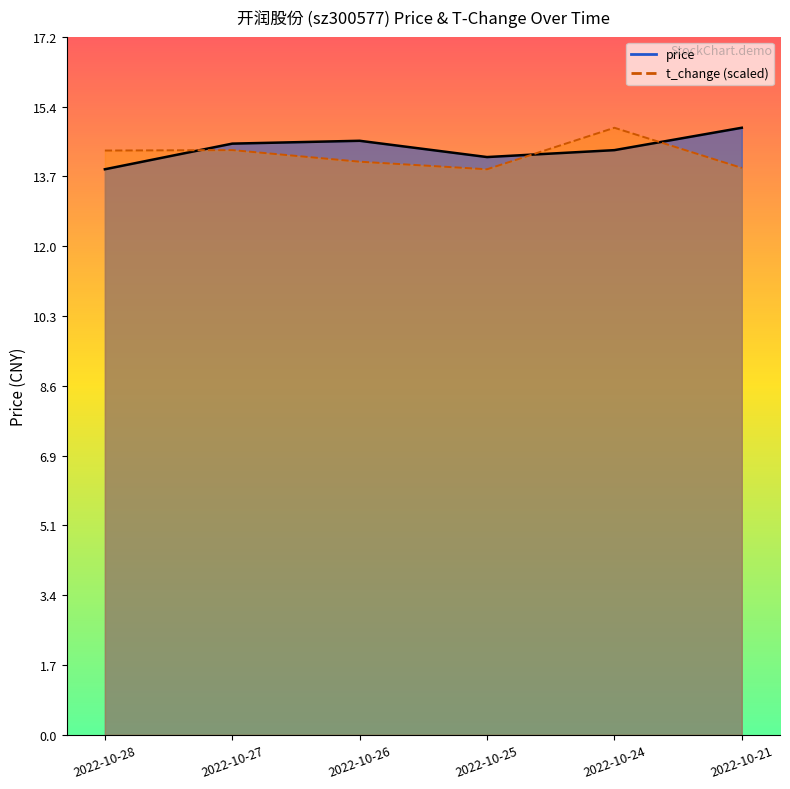

Which series has the widest spread of values?

price_line